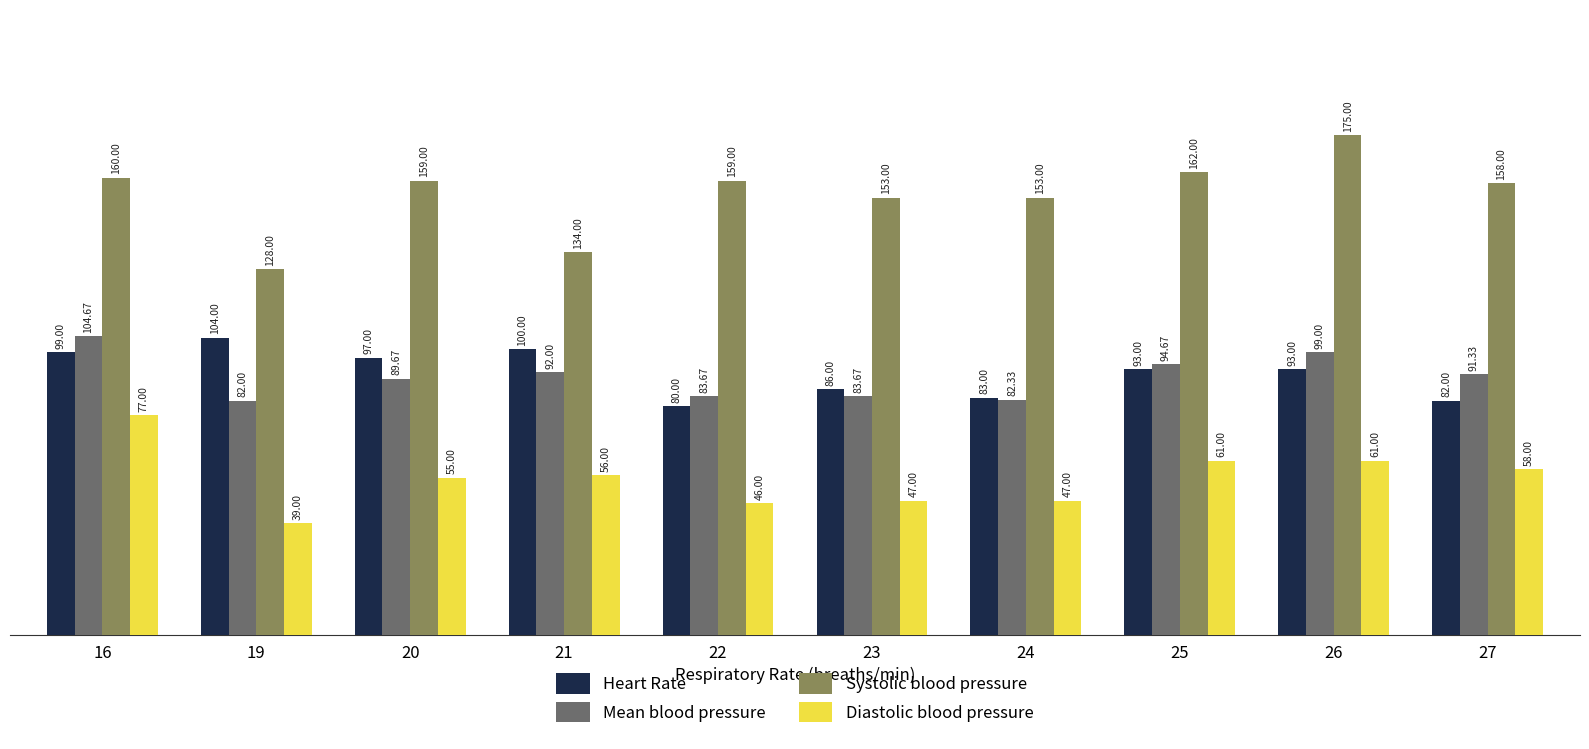

List the series in order of their peak value, highest first.

Systolic blood pressure, Mean blood pressure, Heart Rate, Diastolic blood pressure